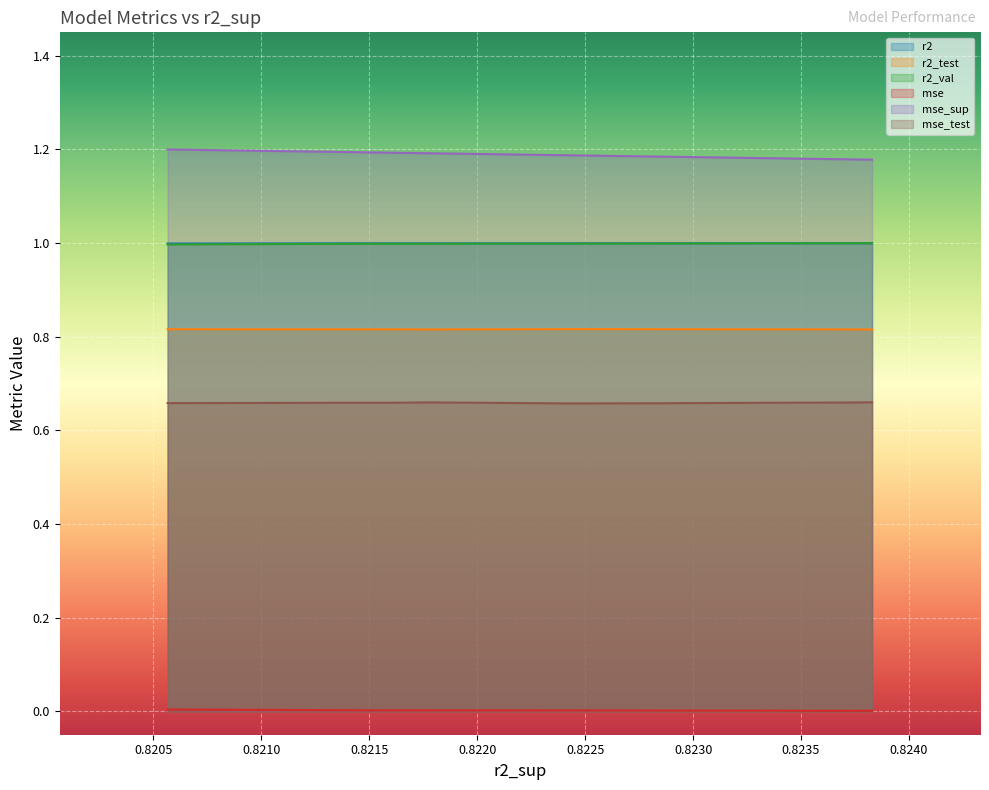

Does the chart display data point markers on the line(s)?

No